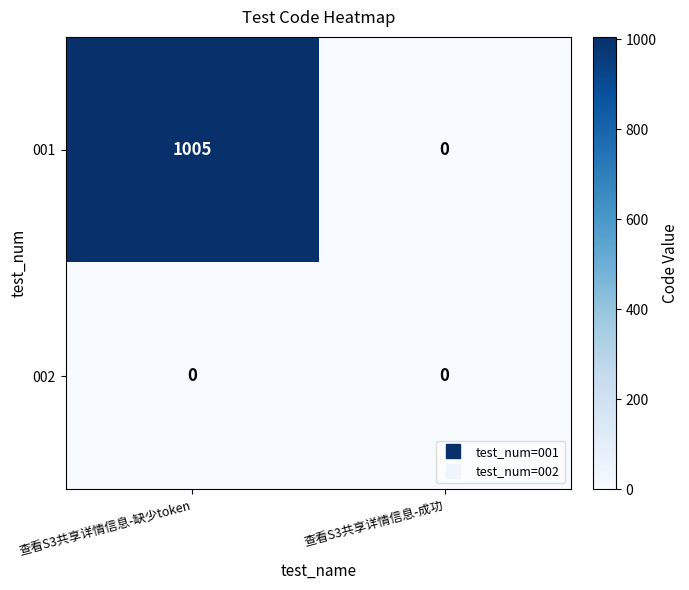

What is the difference between the highest and lowest values at 查看S3共享详情信息-缺少token?

1005